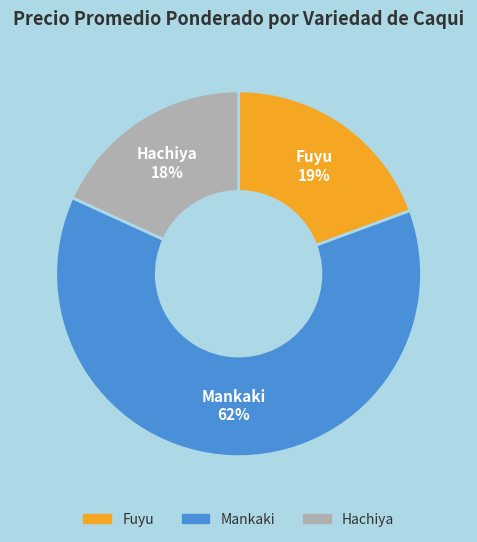

Which slice is the largest?

Mankaki